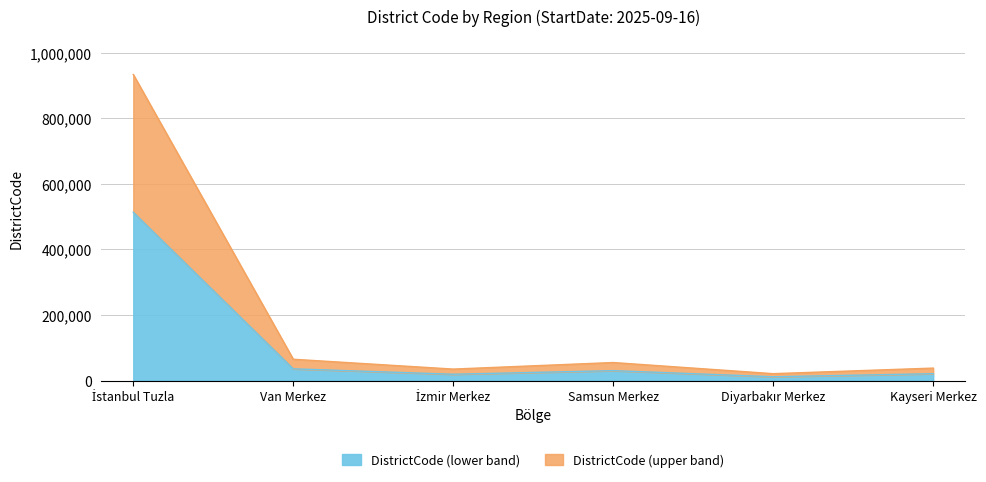

What is the maximum value for DistrictCode (lower band)?

513708.3